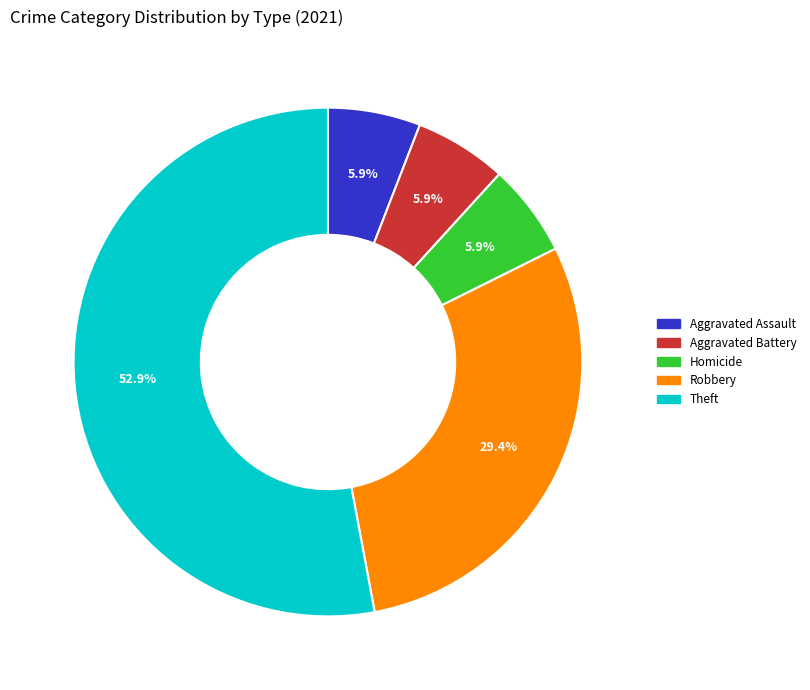

Does any single category account for the majority?

Yes